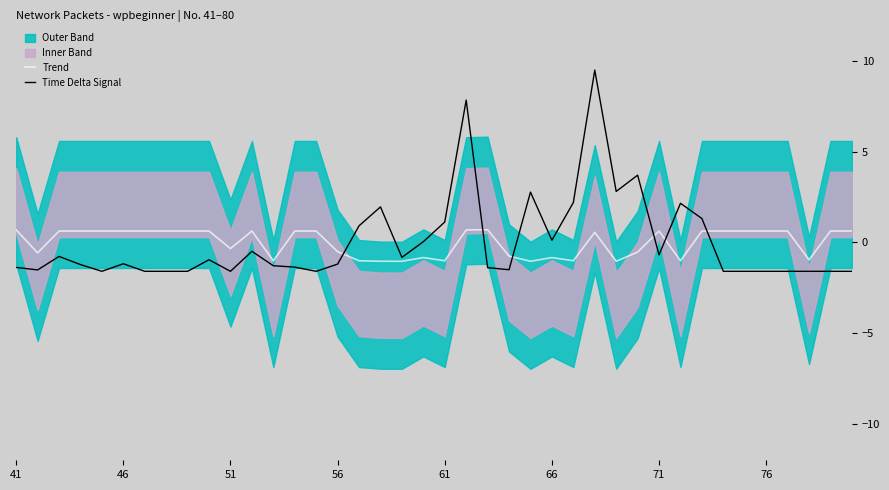

The value of Trend at 66 is -0.8. True or false?

True